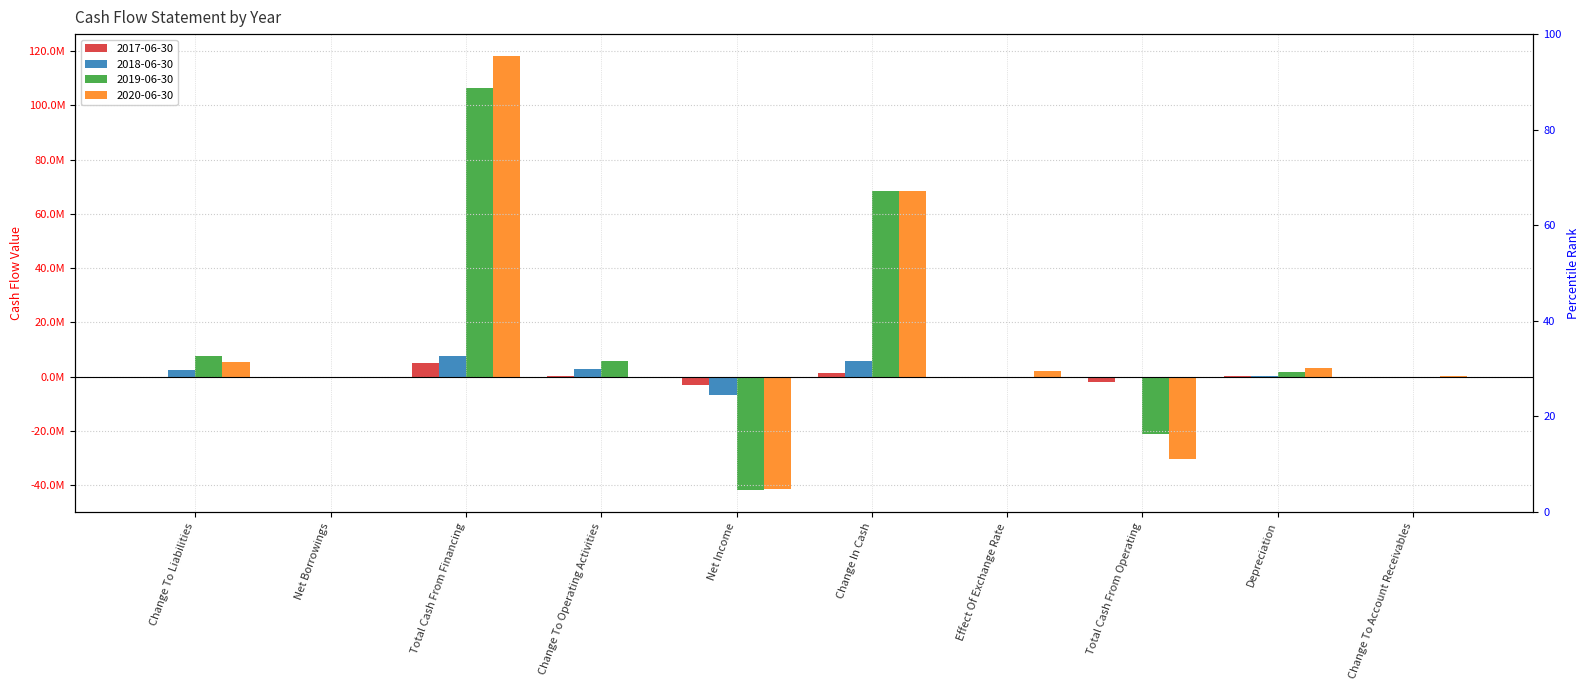

What is the label of the 1st bar from the right?

Change To Account Receivables